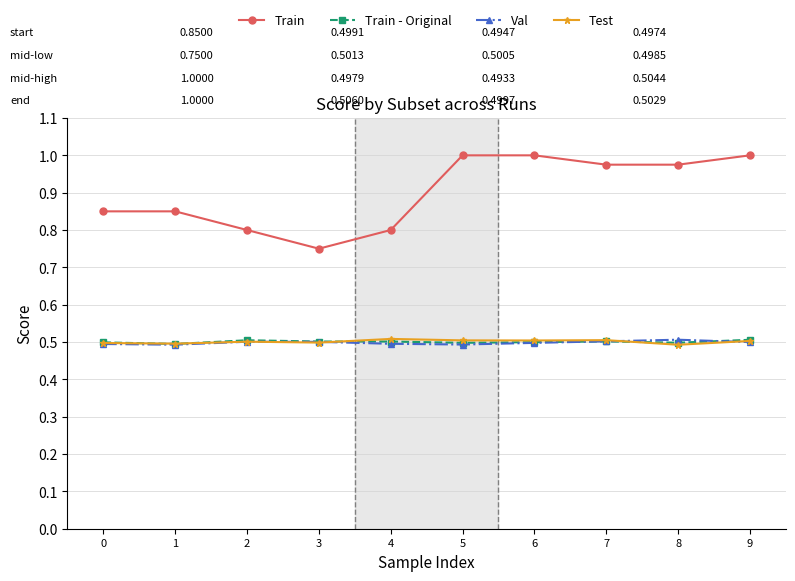

How many series are shown in this chart?

4